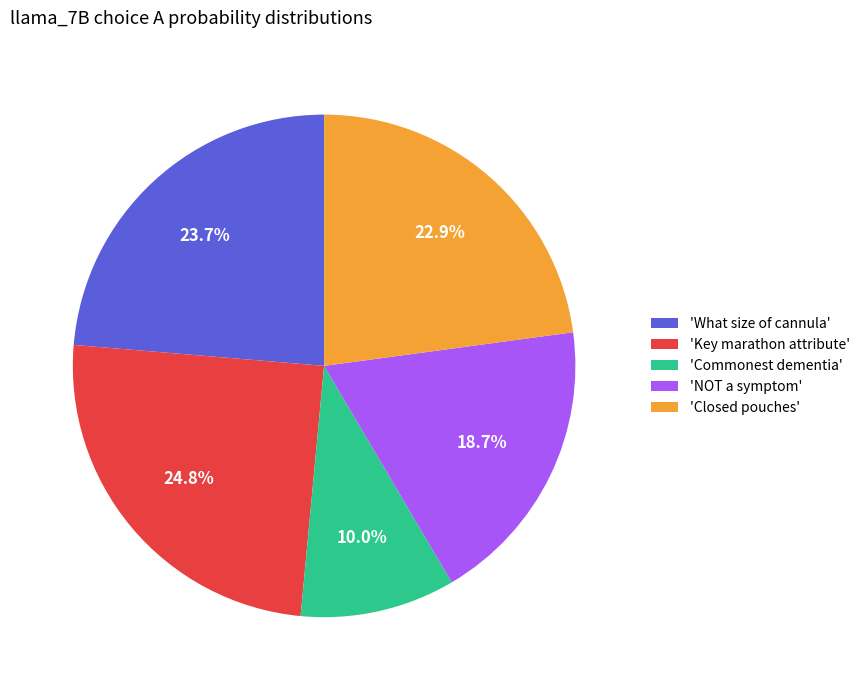

Which slice is the largest?

'Key marathon attribute'